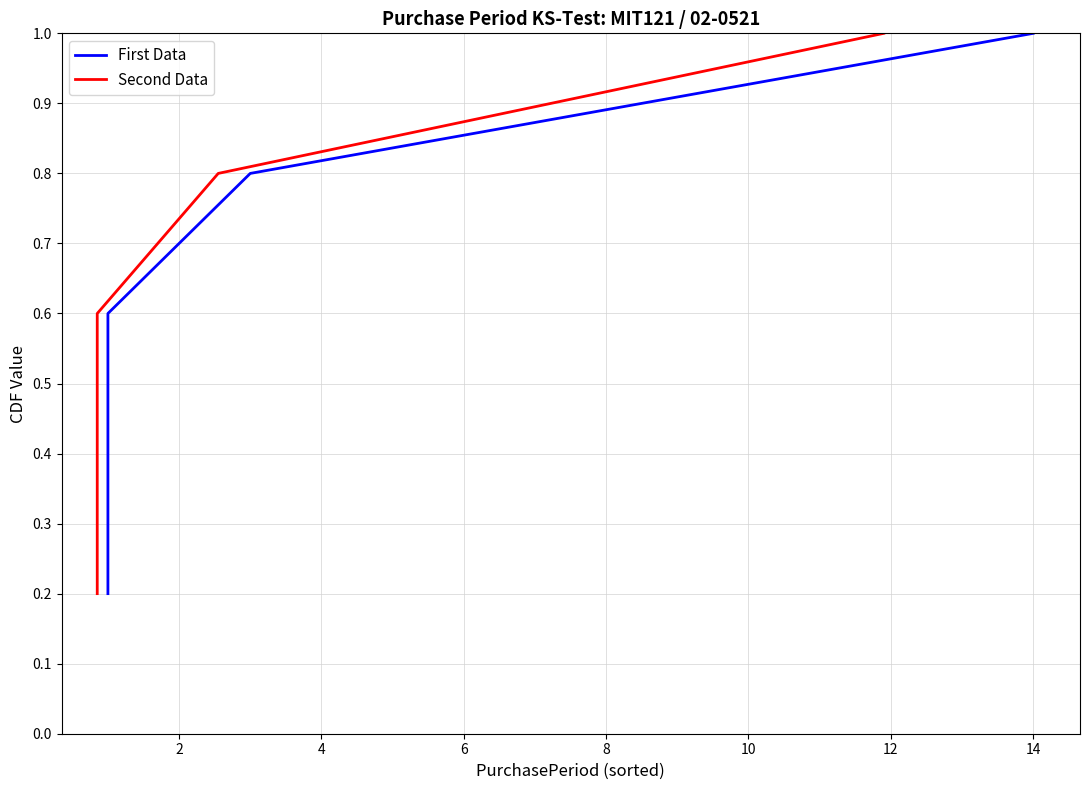

True or false: First Data has a value of 0.2 at 14.

False